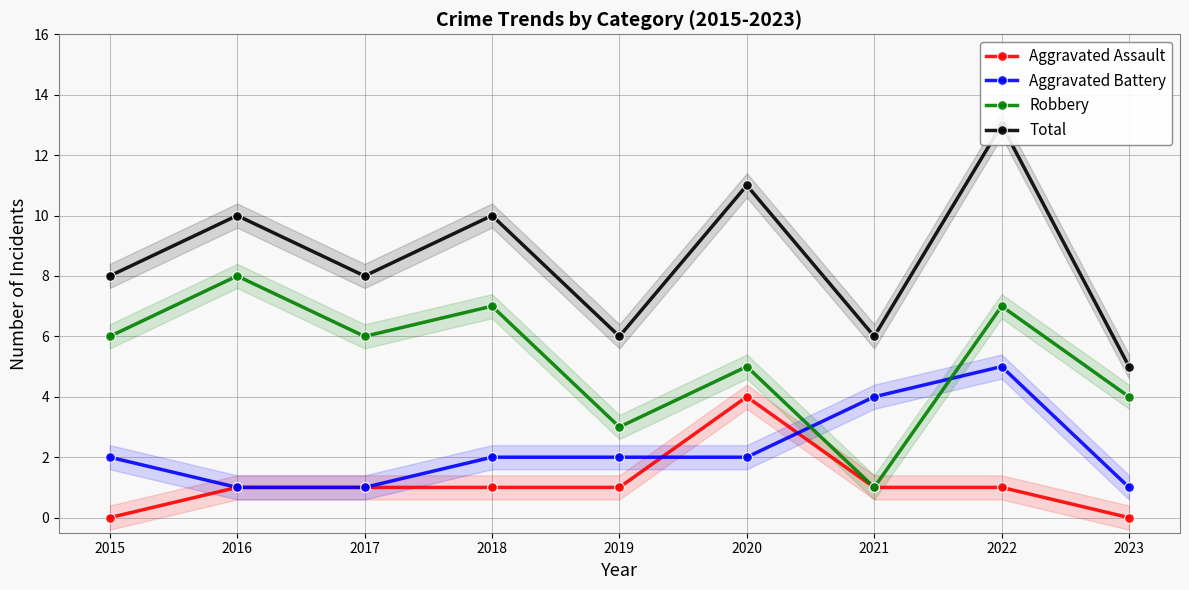

What is the value of the Total point at the 7th from the left?

6